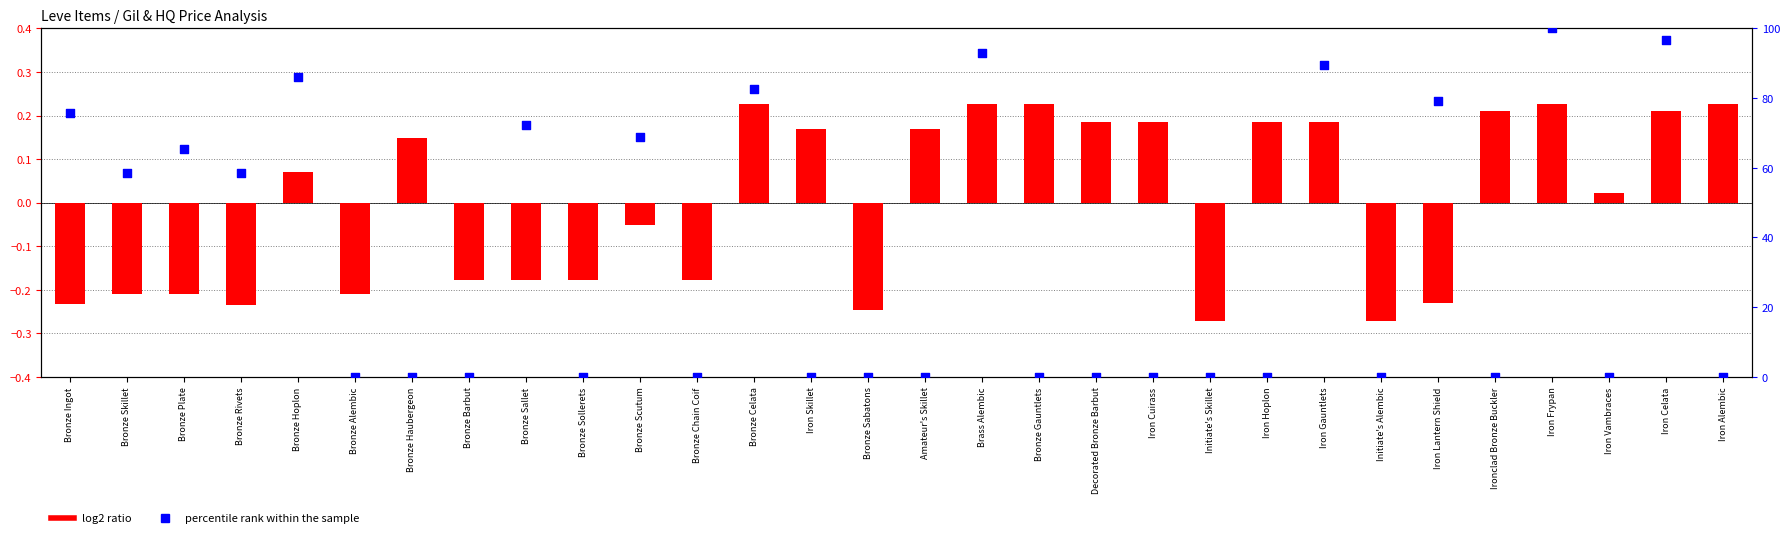

Which series has the widest spread of Y values?

percentile rank within the sample